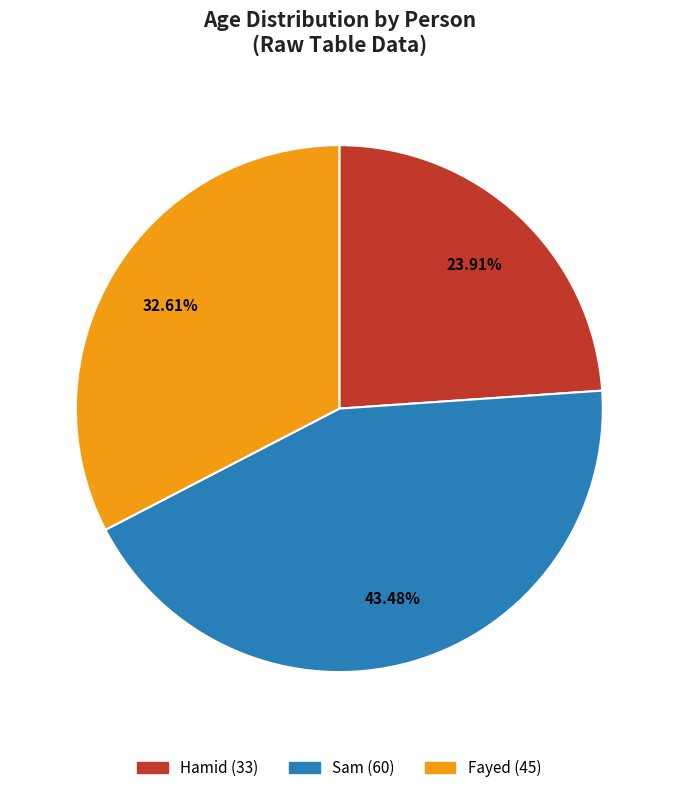

Is there any slice that represents more than half of the pie?

No